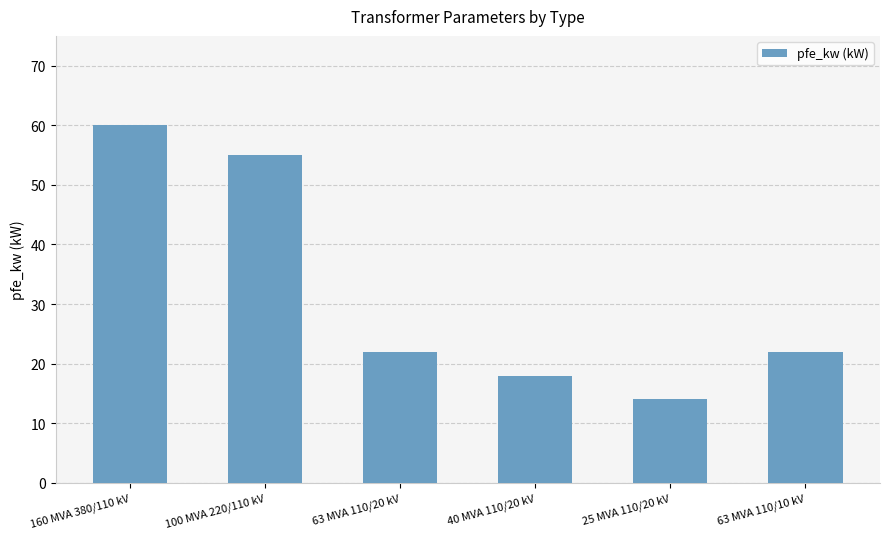

What is the average value?

32